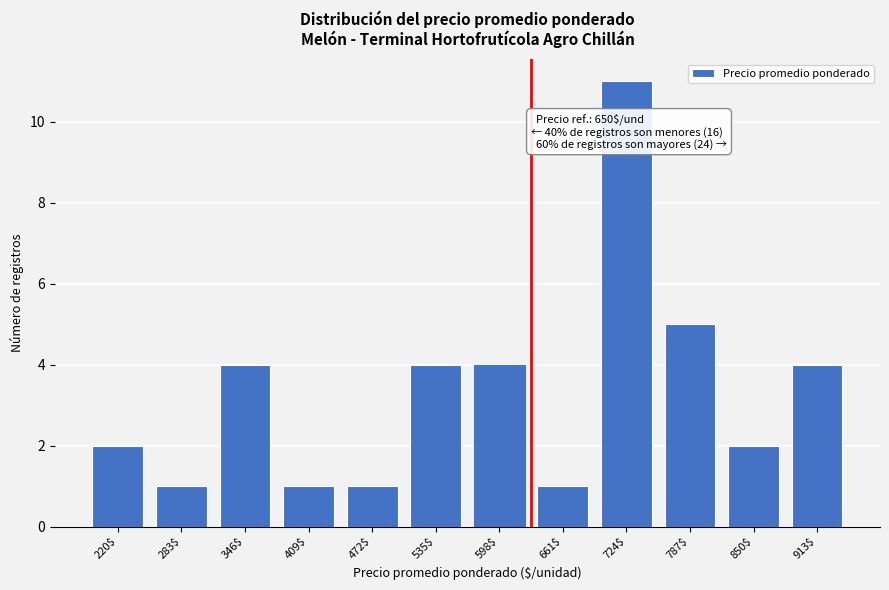

Reading left to right, extract all data points from this chart.

2	1	4	1	1	4	4	1	11	5	2	4